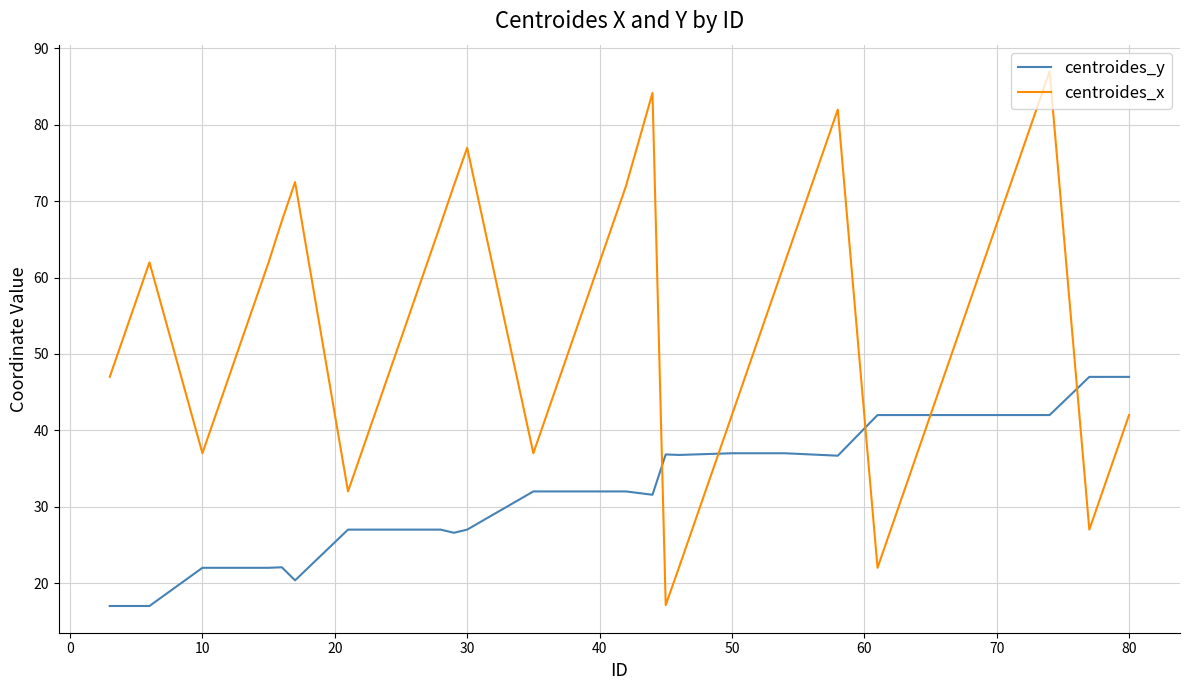

What is the highest value of the centroides_x series?

87.0